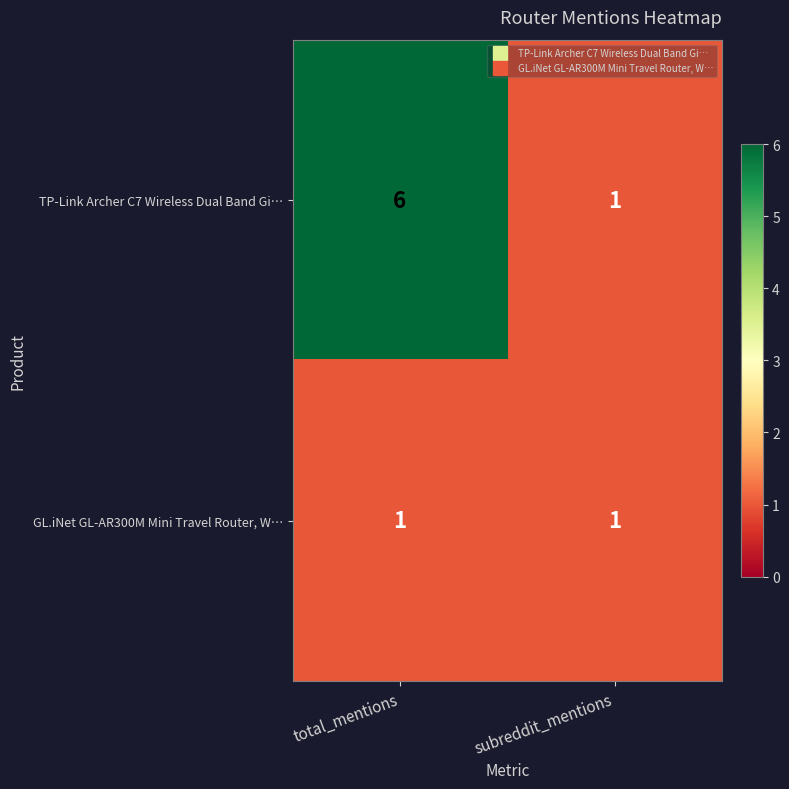

True or false: GL.iNet GL-AR300M Mini Travel Router, W… has a value of 1 at subreddit_mentions.

True